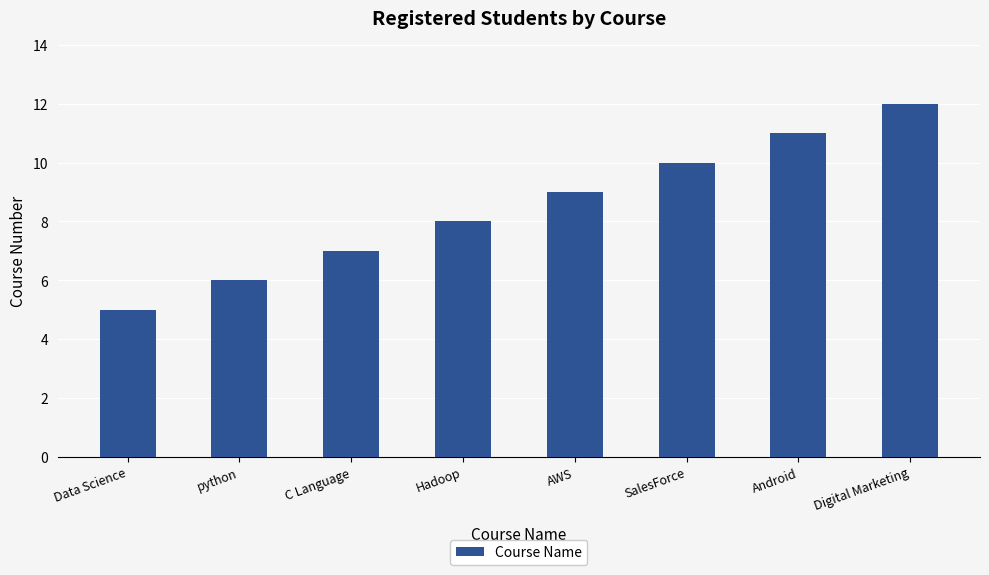

Rank the categories by value from highest to lowest.

Digital Marketing, Android, SalesForce, AWS, Hadoop, C Language, python, Data Science